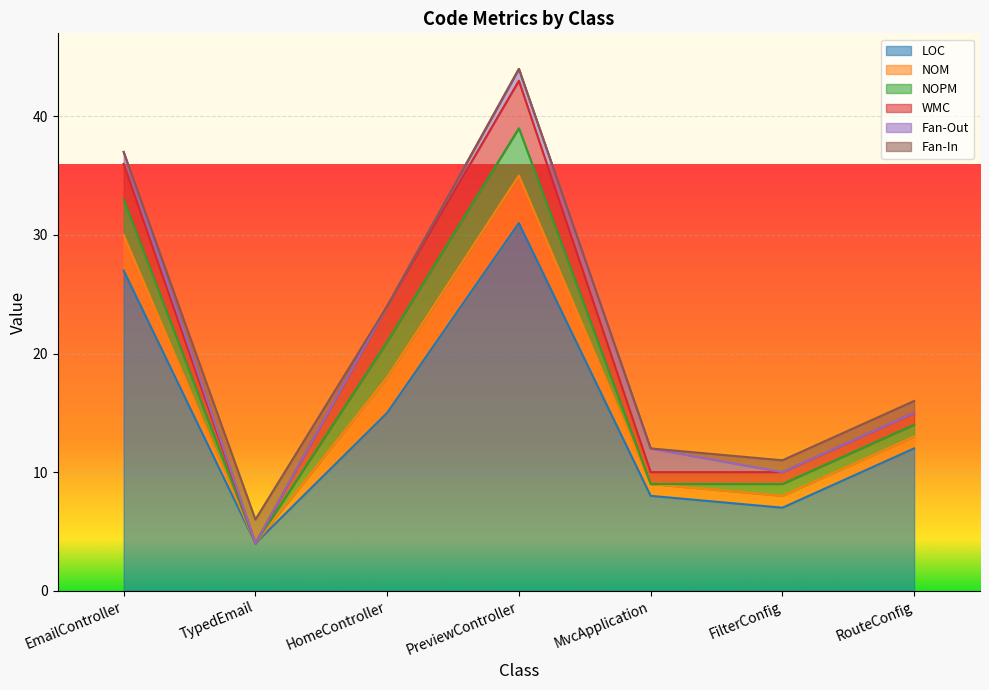

Where is the first local maximum for NOPM?

PreviewController